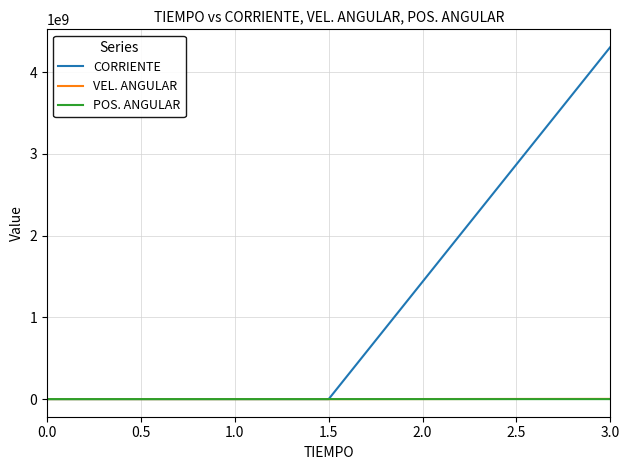

What position from the left is 0.0?

1